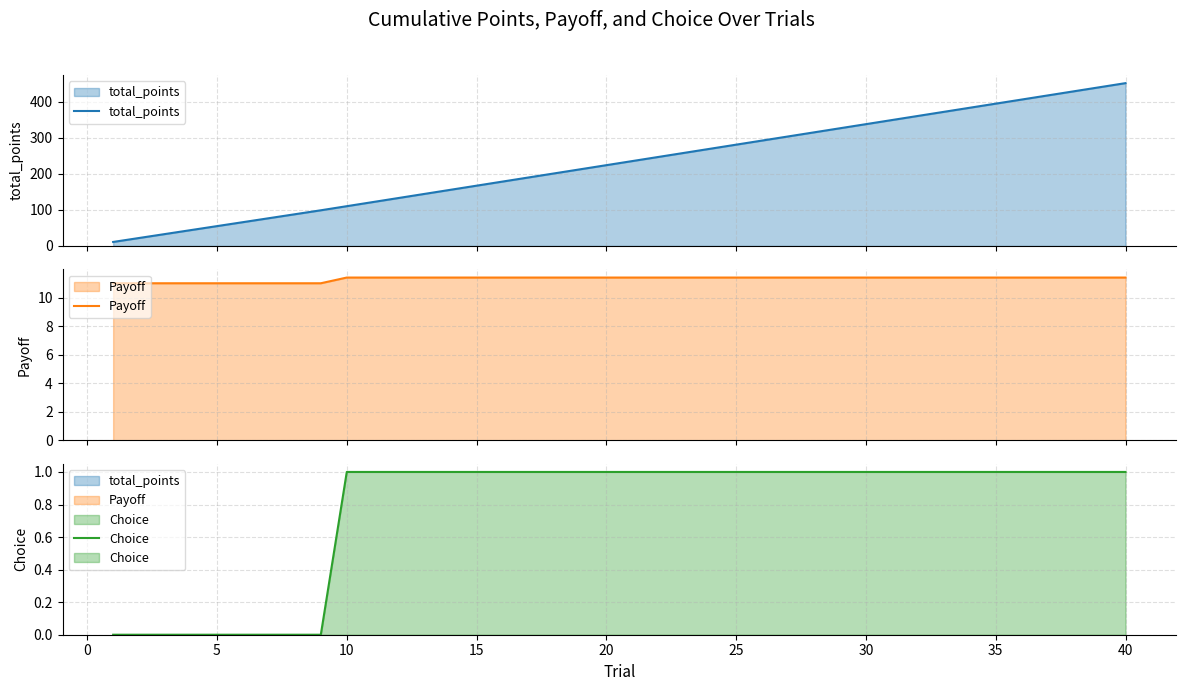

List the series in order of their peak value, highest first.

total_points, Payoff, Choice